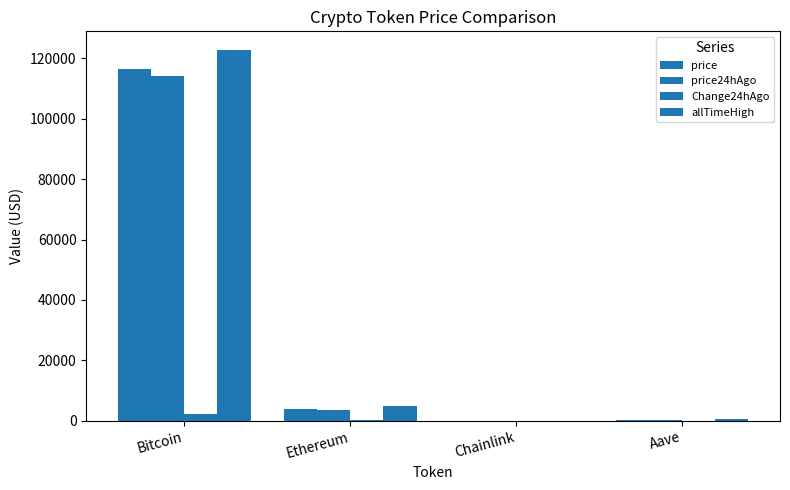

How many series are shown in this chart?

4